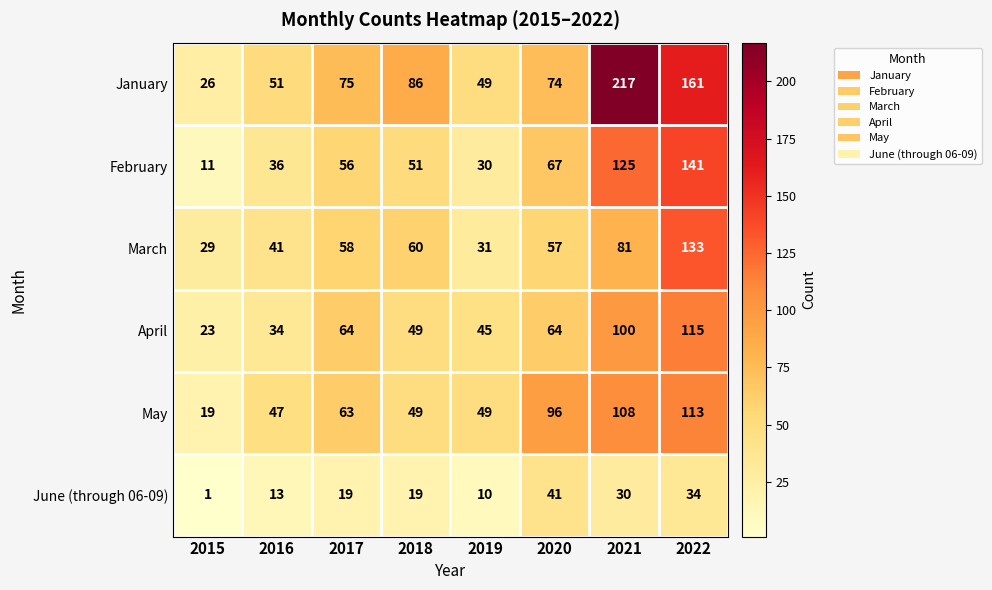

What is the approximate value of March at 2019, to the nearest 50?

50